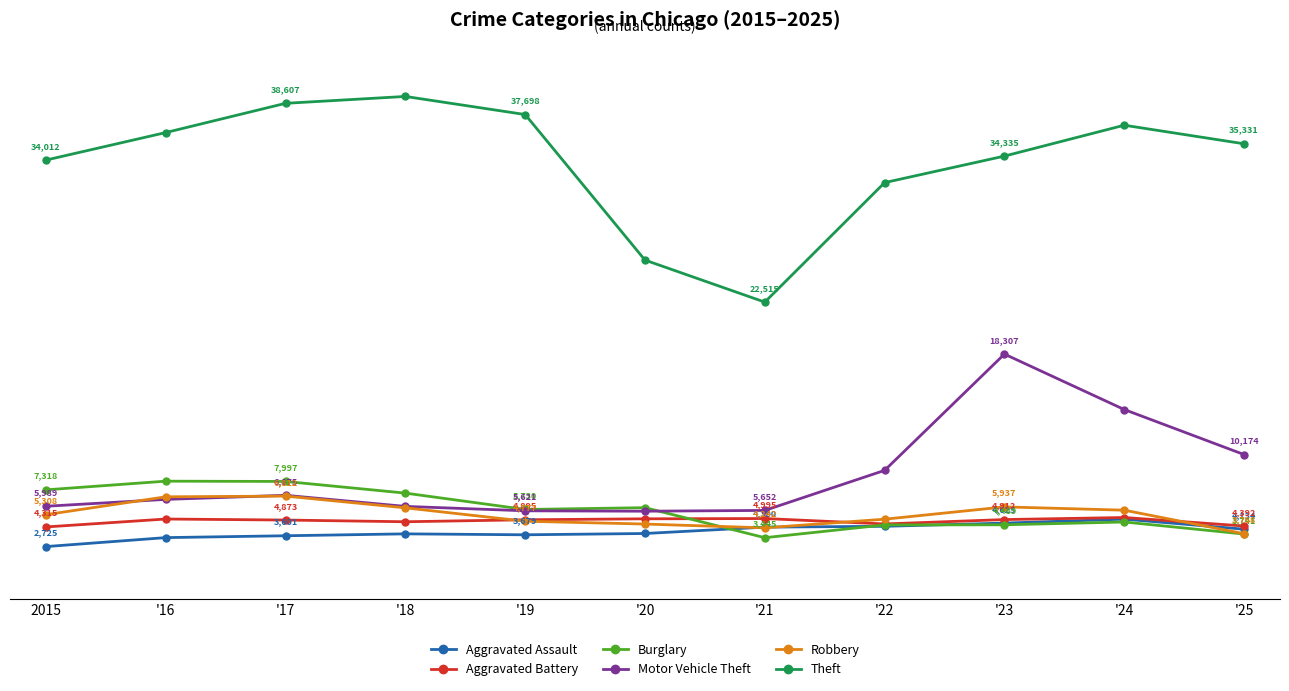

At 2015, list the series in order from smallest to largest.

Aggravated Assault, Aggravated Battery, Robbery, Motor Vehicle Theft, Burglary, Theft